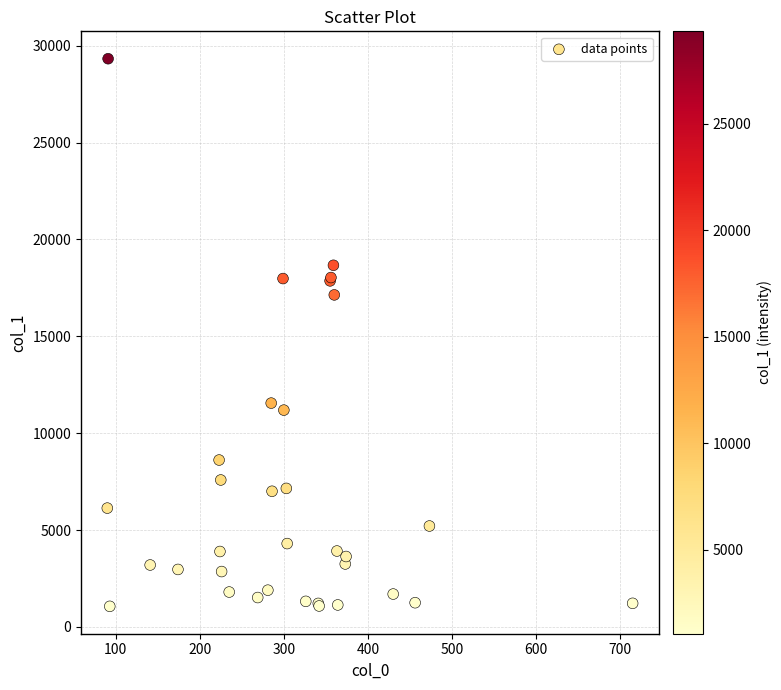

What Y value in the scatter plot is closest to 15197?

17140.0